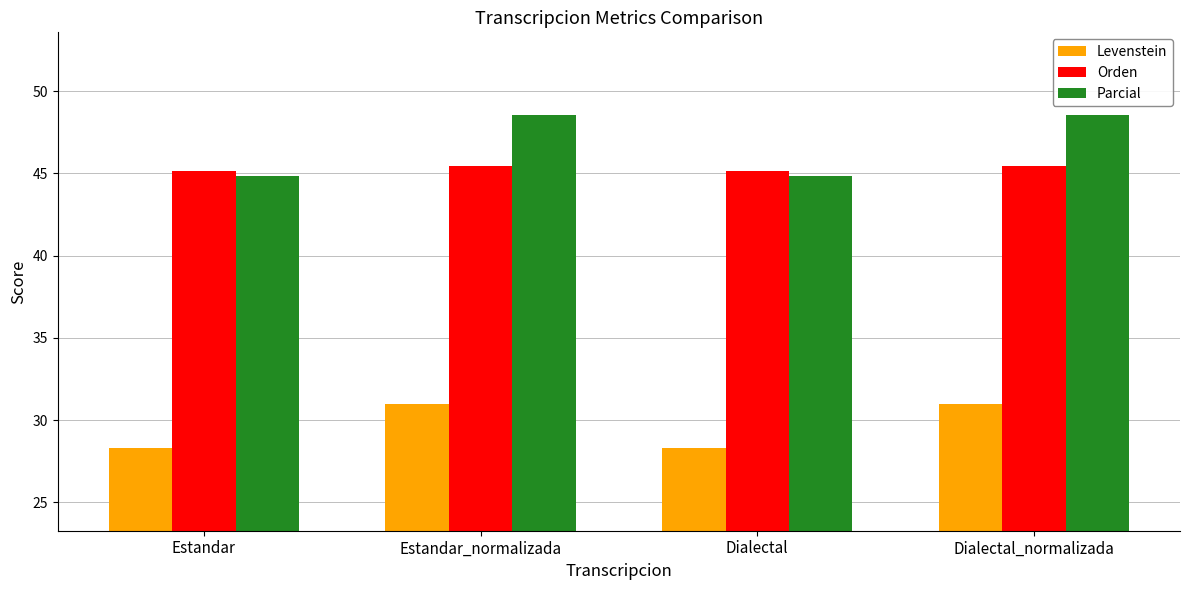

What is the difference between the maximum and minimum values in the Levenstein series?

2.7